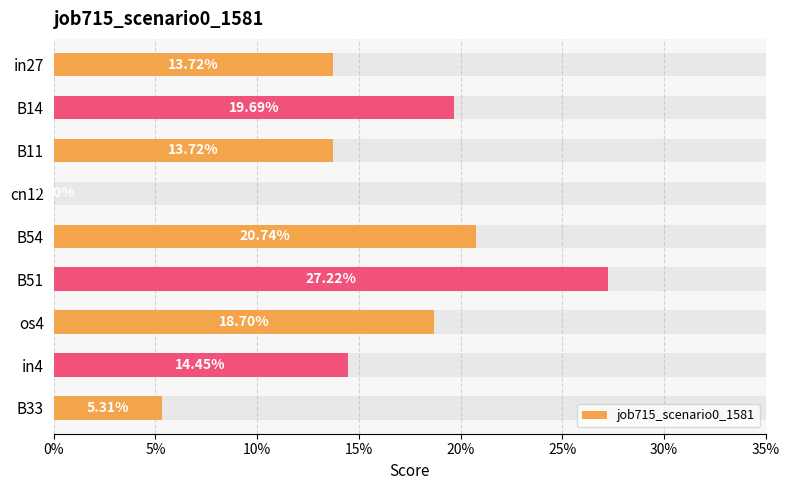

The chart shows a value of 0.0 at B33. True or false?

False